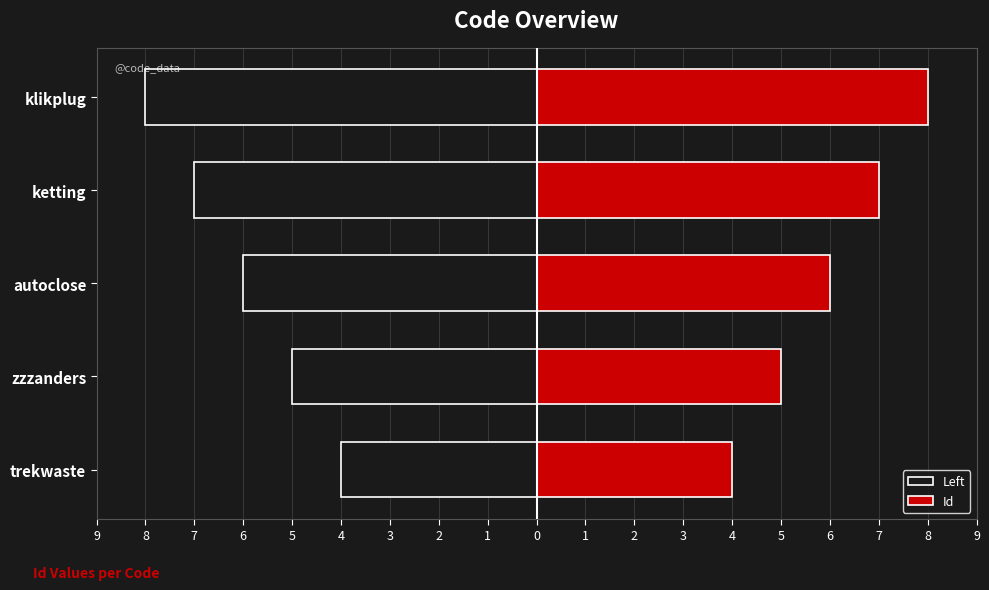

How many bars are there in total?

10